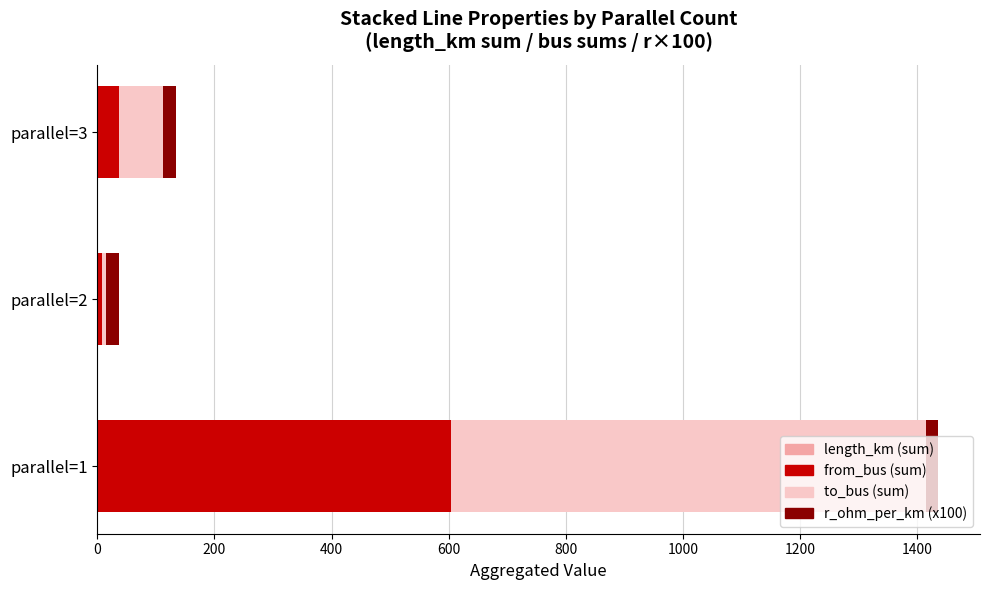

At which category is the sum across all series the highest?

parallel=1